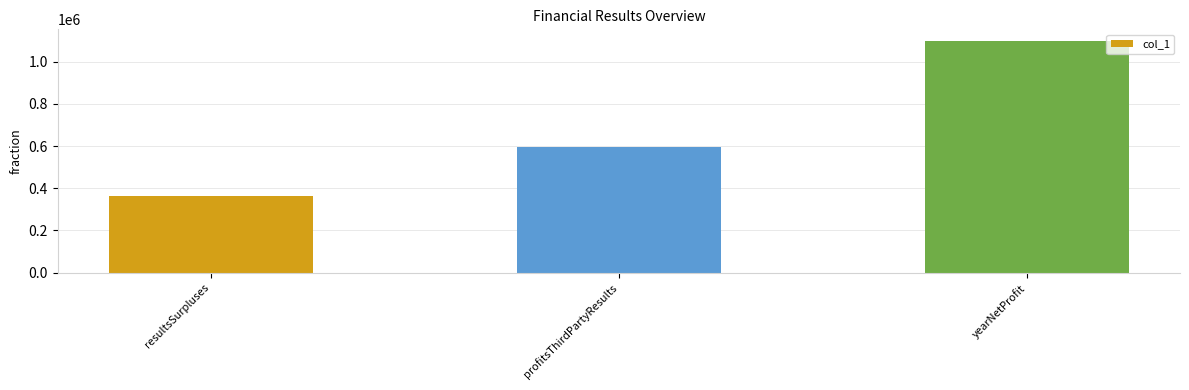

List the labels in order of value, largest first.

yearNetProfit, profitsThirdPartyResults, resultsSurpluses